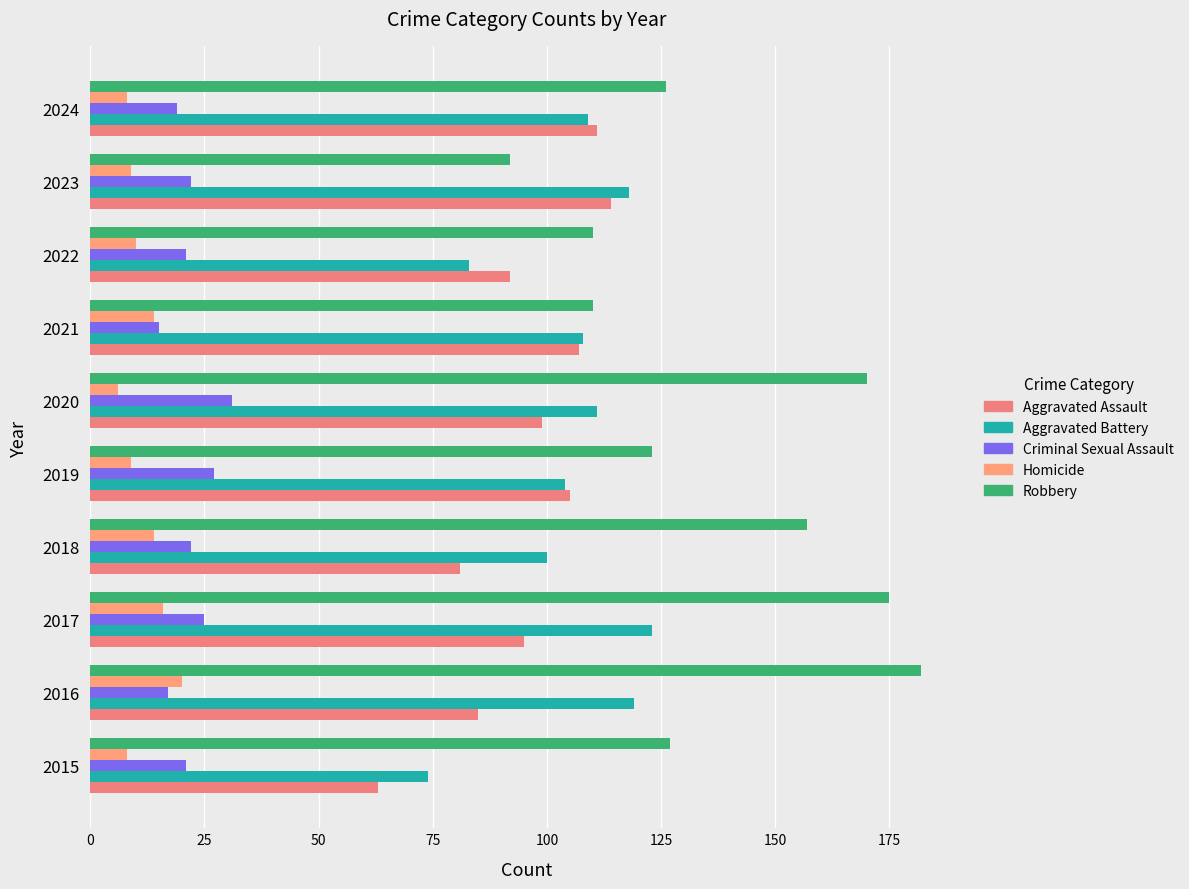

How many categories are shown in the chart?

10